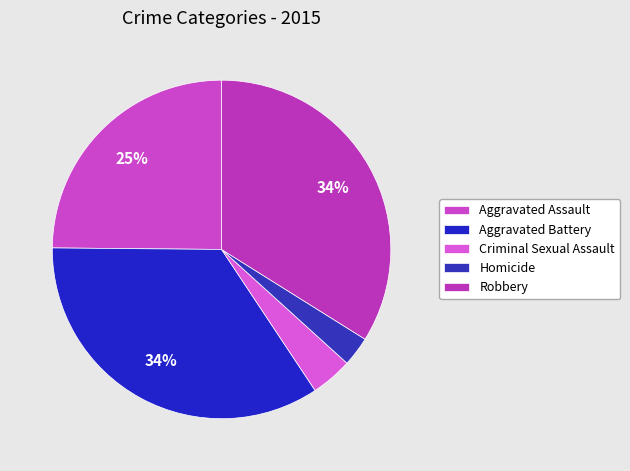

To the nearest percent, what portion does Criminal Sexual Assault represent?

4%